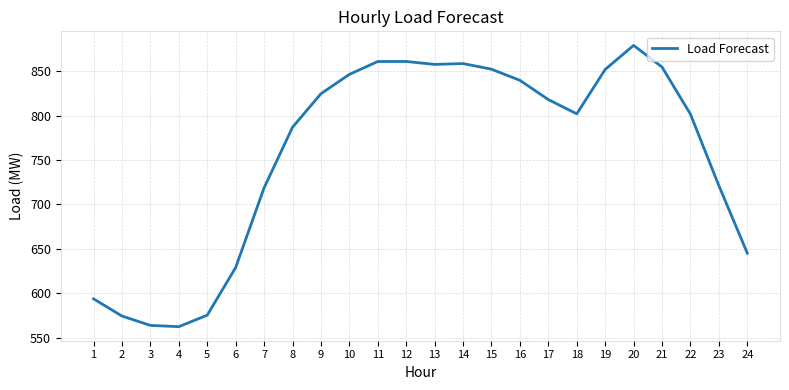

What is the difference between the values at 9 and 5?

249.0